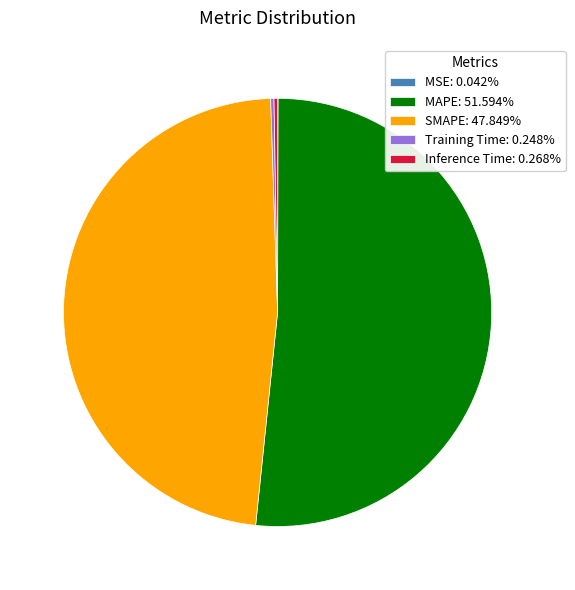

Does any single category account for the majority?

Yes